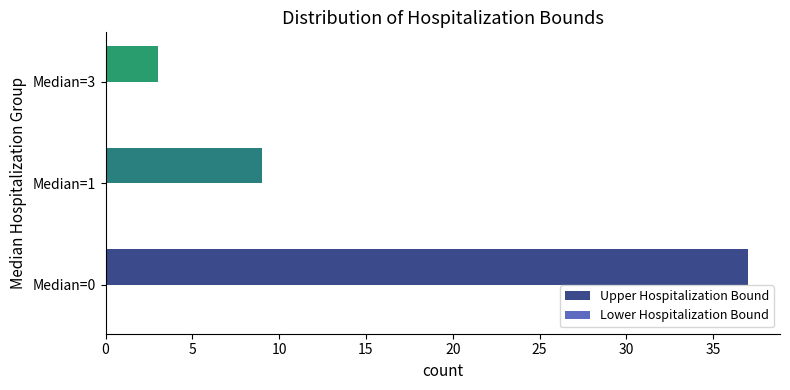

Reading bottom to top, transcribe all the data shown in this chart.

37	9	3